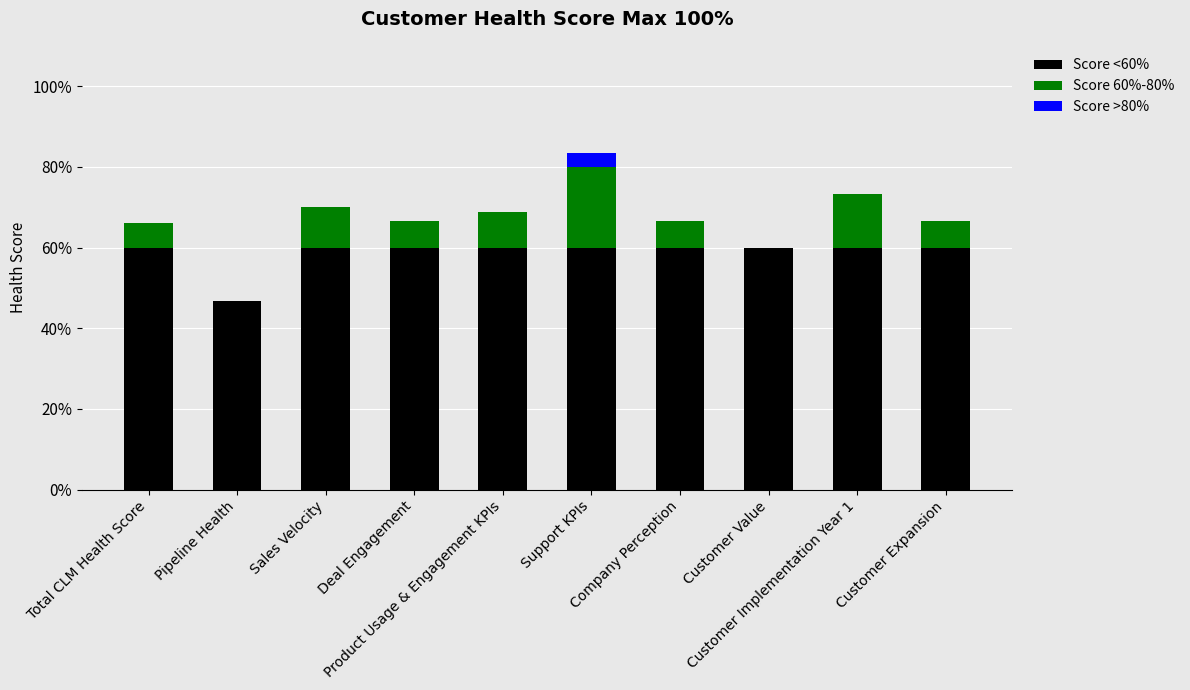

Rank the series at Product Usage & Engagement KPIs from lowest to highest value.

Score >80%, Score 60%-80%, Score <60%